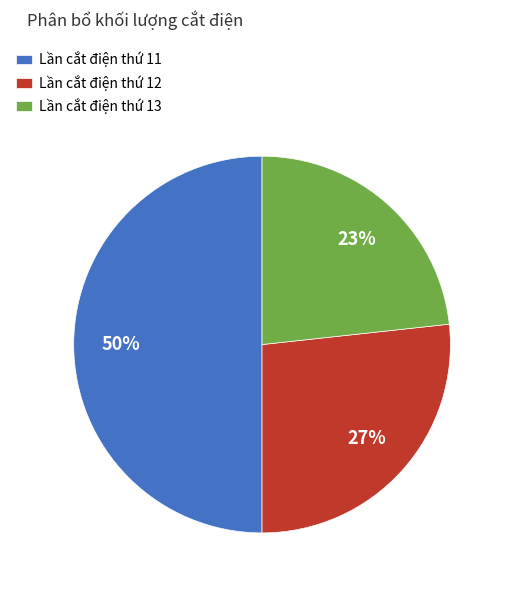

Rank the categories by value from highest to lowest.

Lần cắt điện thứ 11, Lần cắt điện thứ 12, Lần cắt điện thứ 13